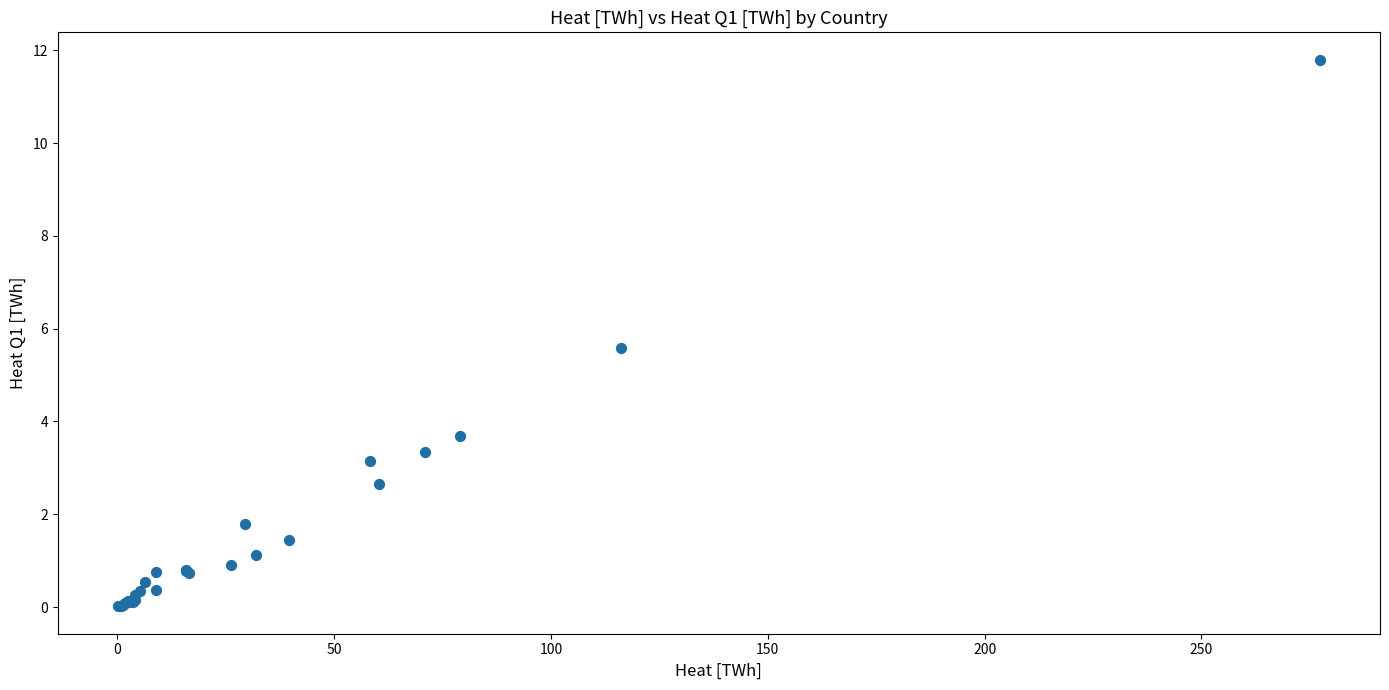

What Y value in the scatter plot is closest to 5?

5.6